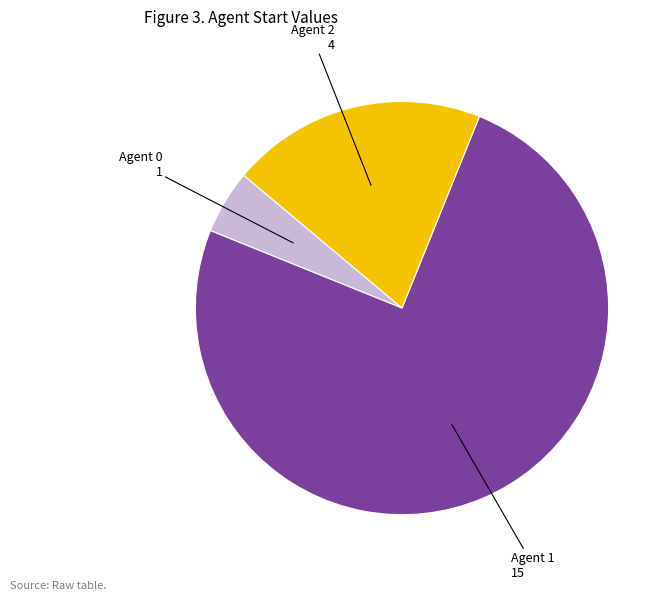

Is there a majority slice in this chart?

Yes